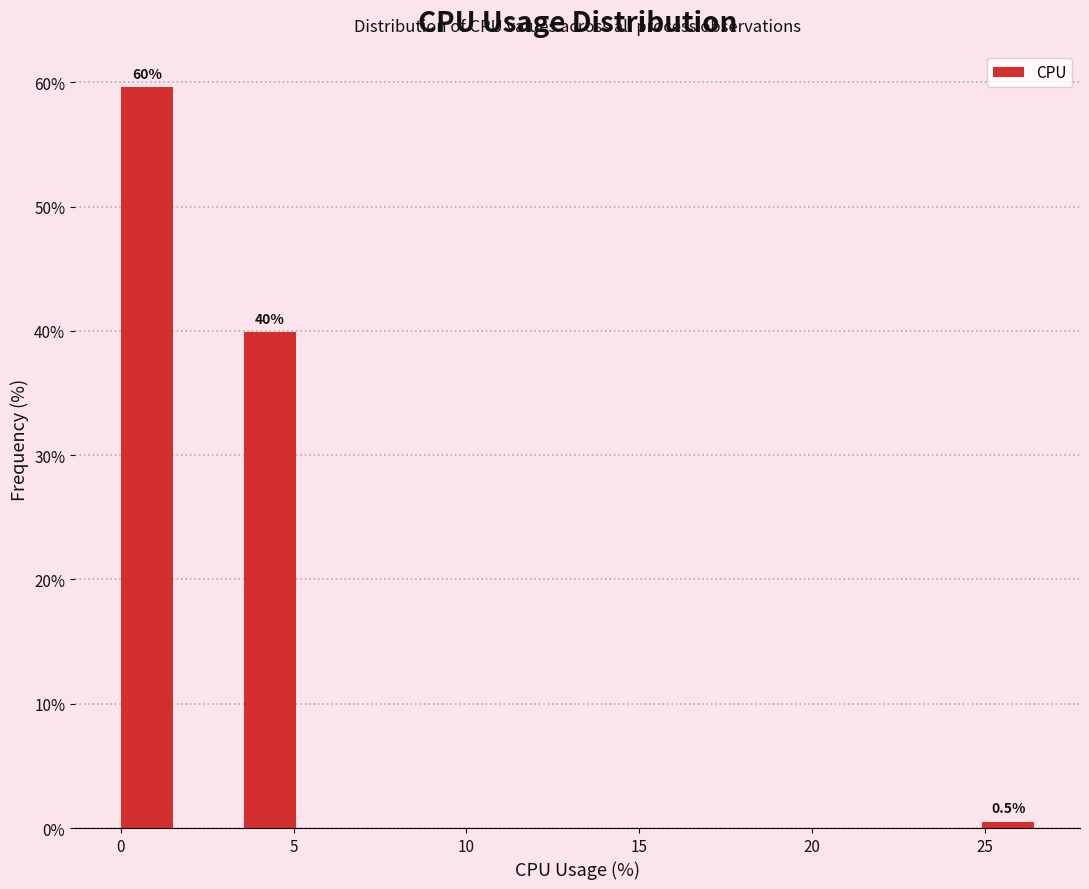

Around what value on the x-axis is the tallest bar? Give the approximate position of its centre, as read against the axis.

1.0